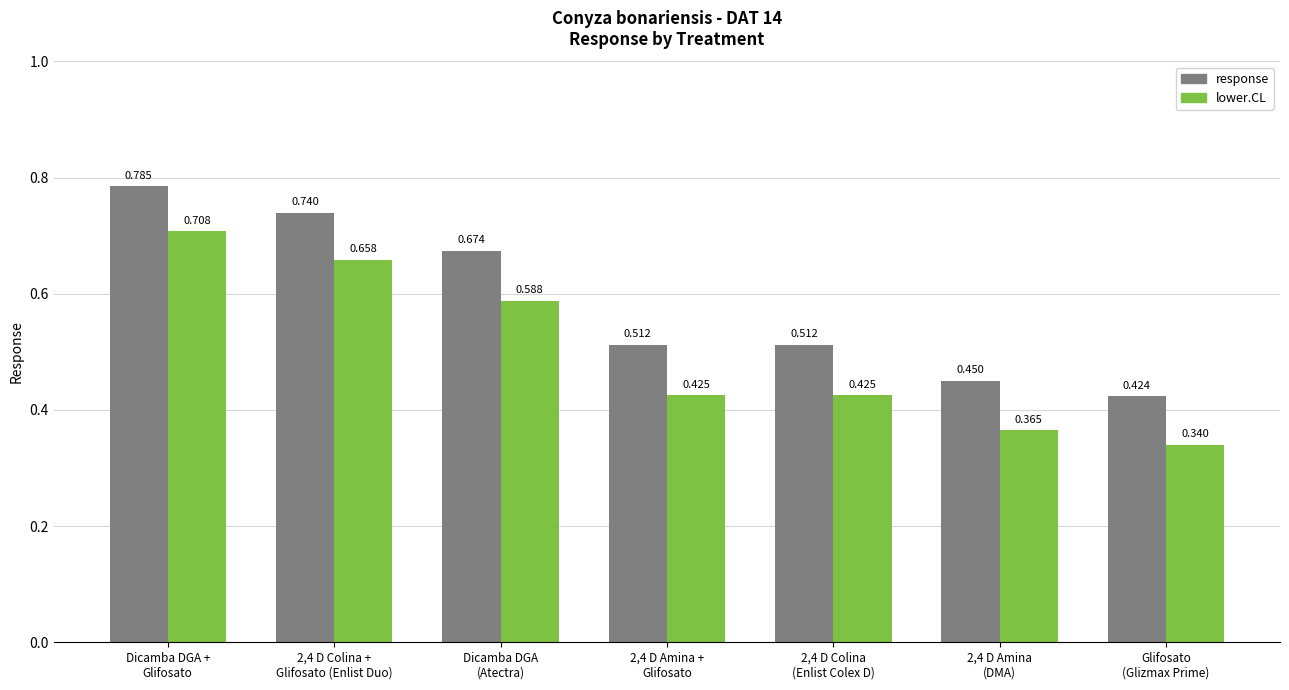

List the series in order of their peak value, highest first.

response, lower.CL